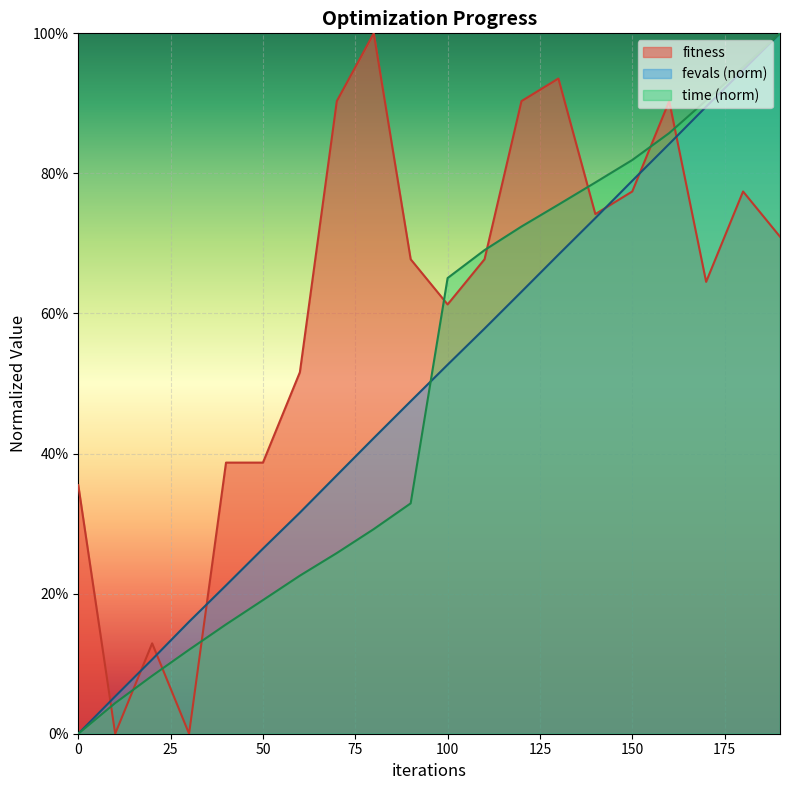

True or false: time has more than 0 interior local peaks.

False